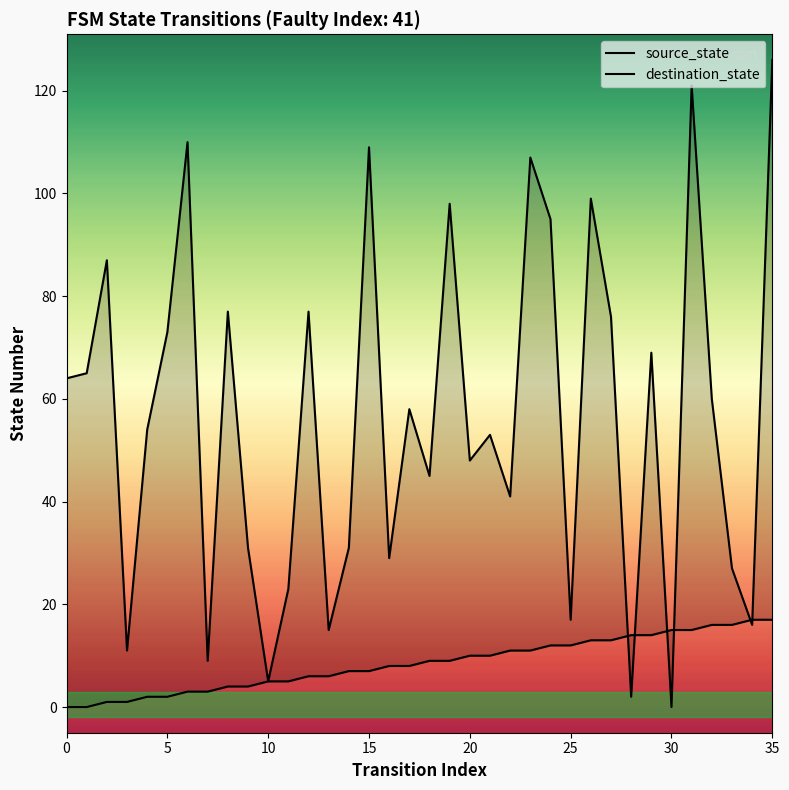

How many values in the destination_state series exceed 58?

17